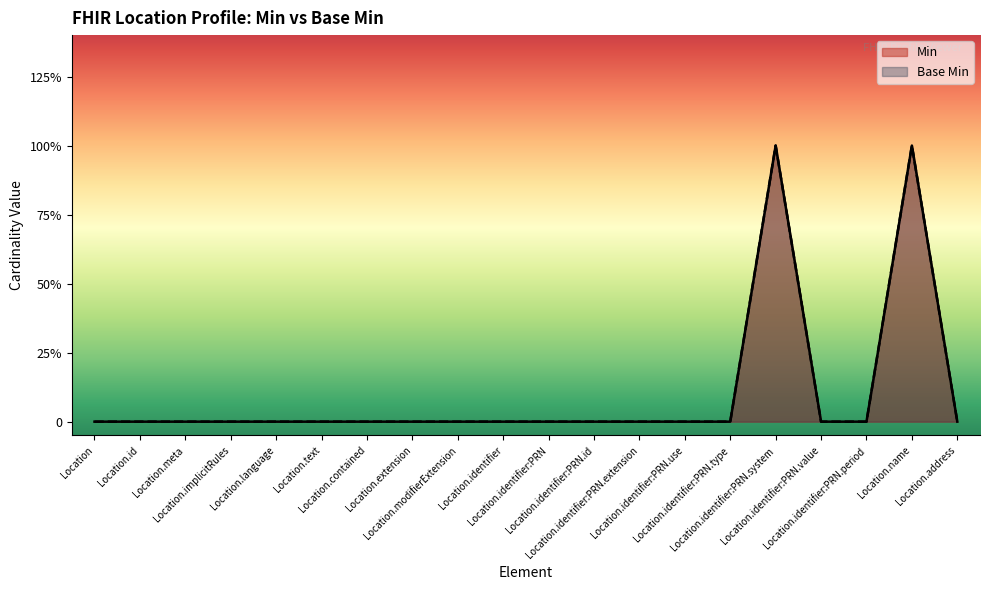

How many lines are shown in the chart?

2